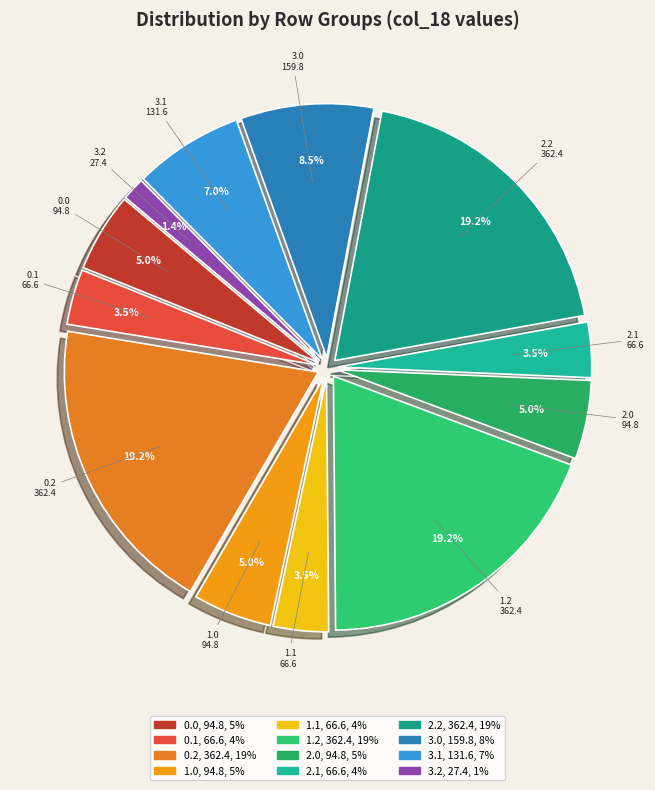

Approximately how many times larger is the value at 1.0 compared to 2.1?

1.4